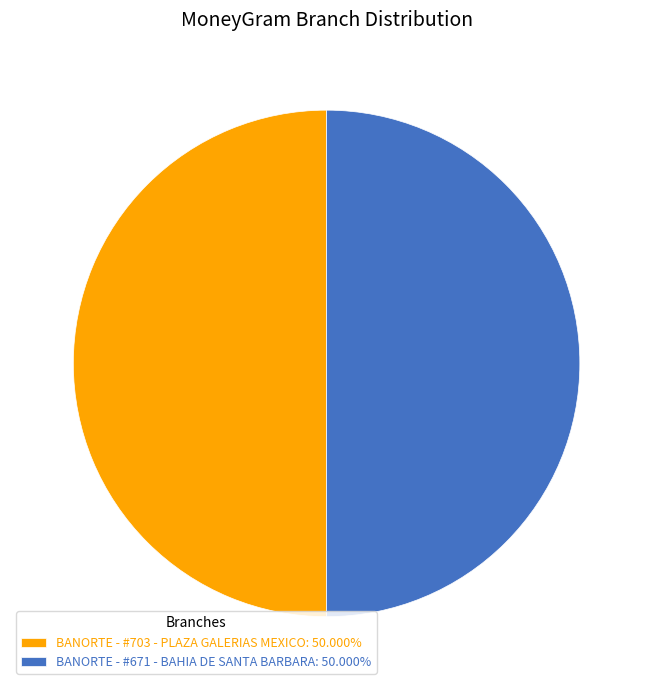

Is the sum of BANORTE - #703 - PLAZA GALERIAS MEXICO: 50.000% and BANORTE - #671 - BAHIA DE SANTA BARBARA: 50.000% greater than half?

Yes